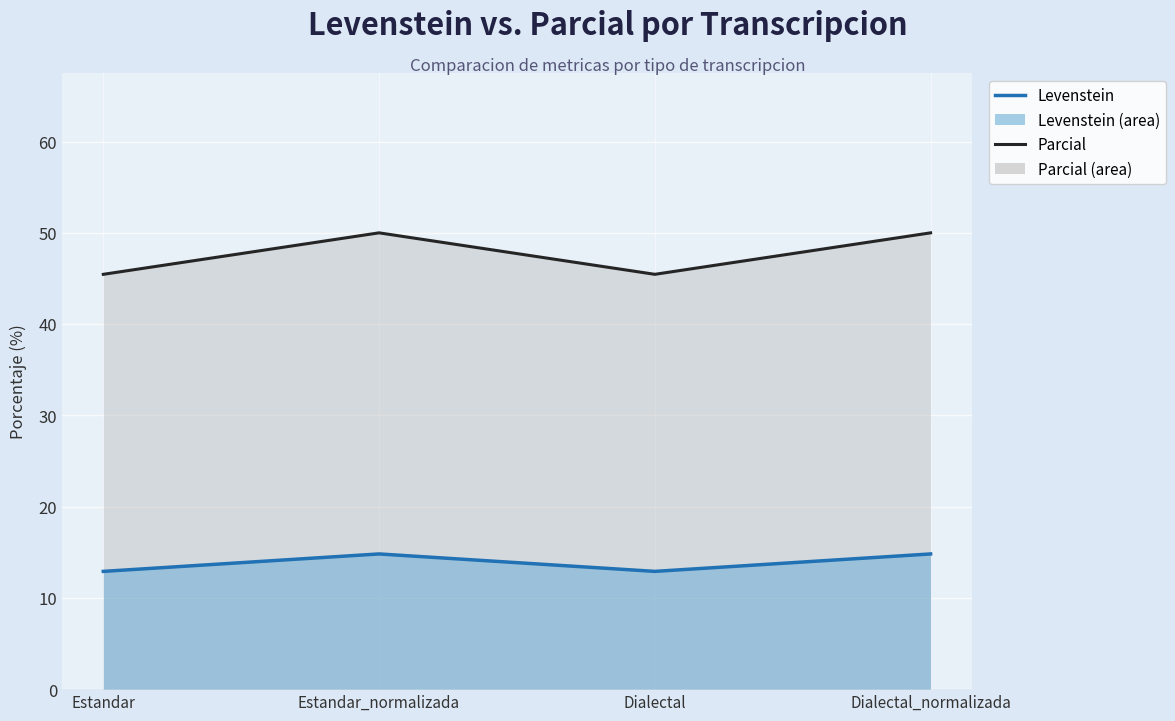

Reading left to right, list all the values displayed in this chart.

Levenstein: 12.9	14.8	12.9	14.8
Parcial: 45.5	50.0	45.5	50.0